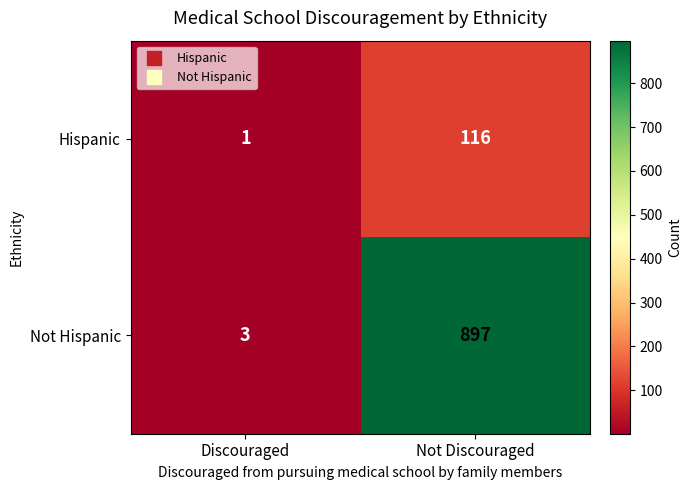

The Hispanic series shows 116 at Not Discouraged. True or false?

True